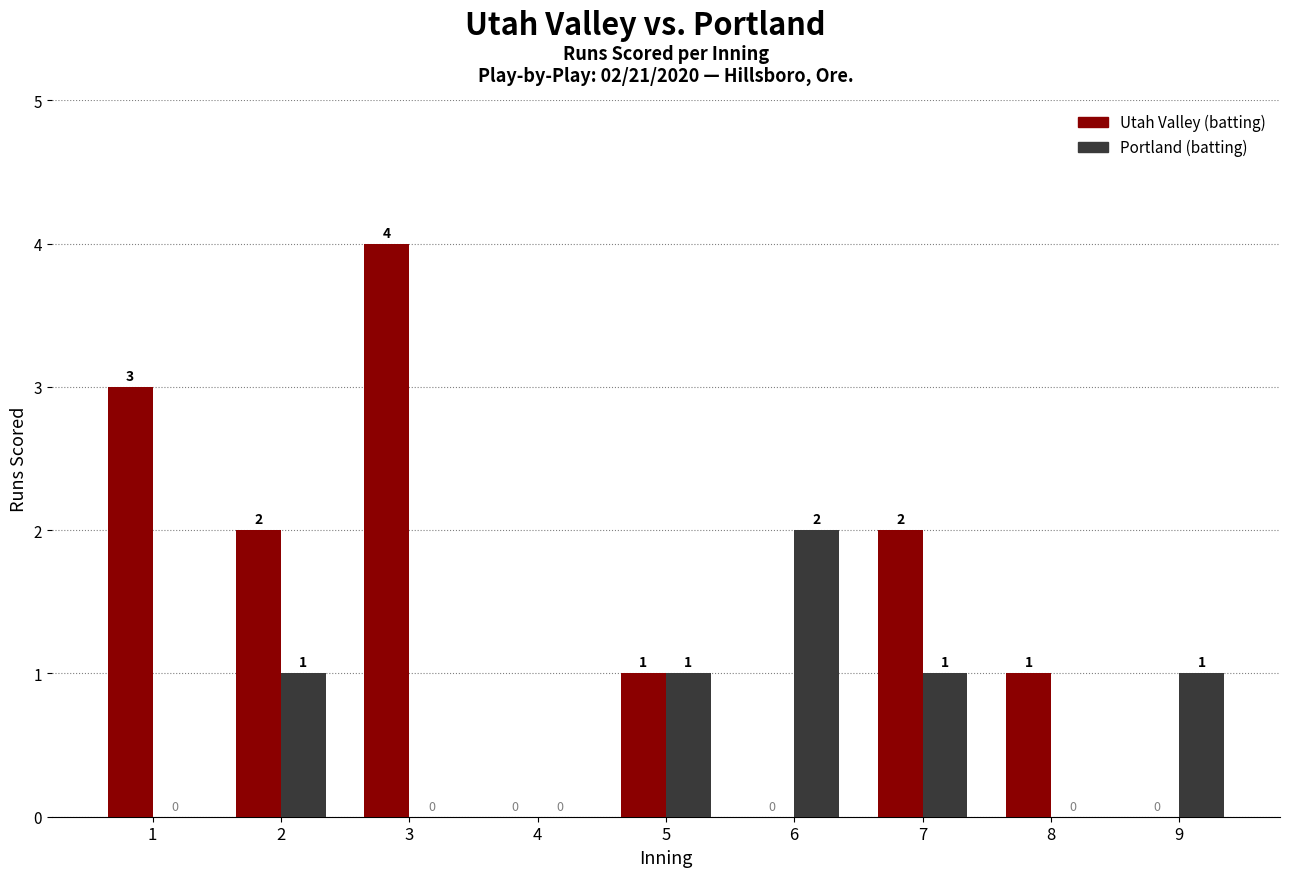

What is the difference between the Portland (batting) values at 6 and 1?

2